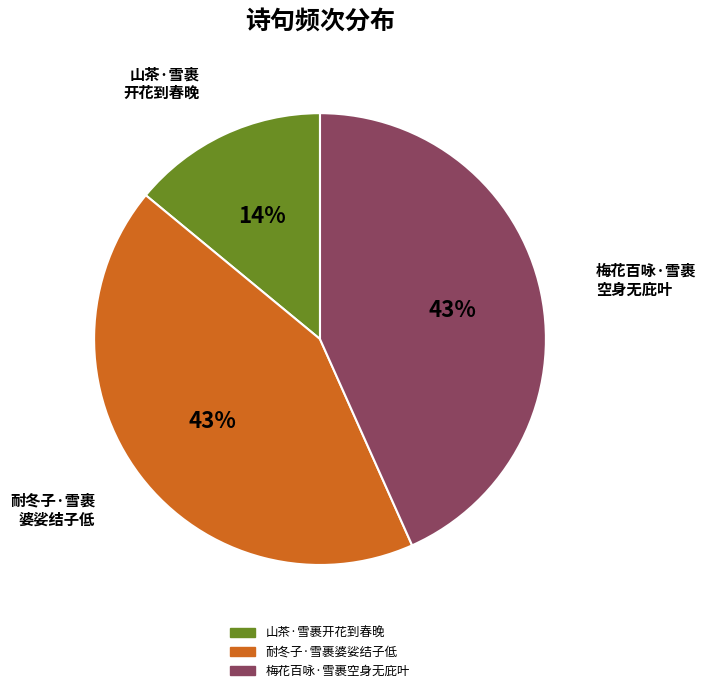

How many slices are in this pie chart?

3